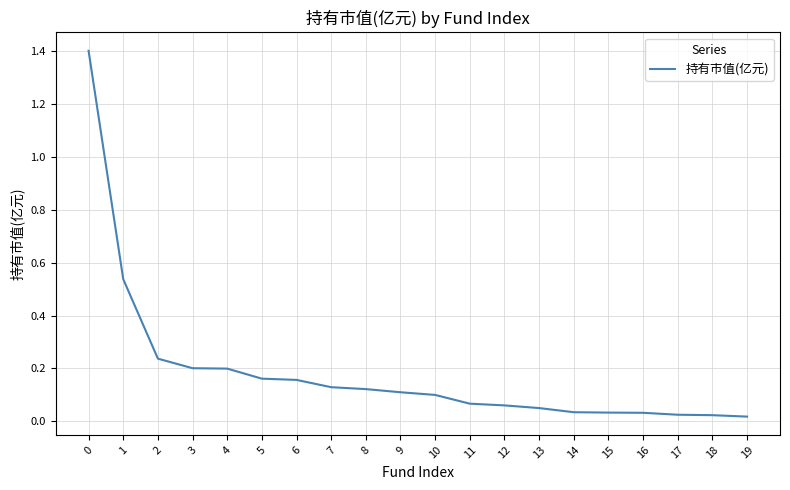

What is the difference between the maximum and minimum values?

1.4